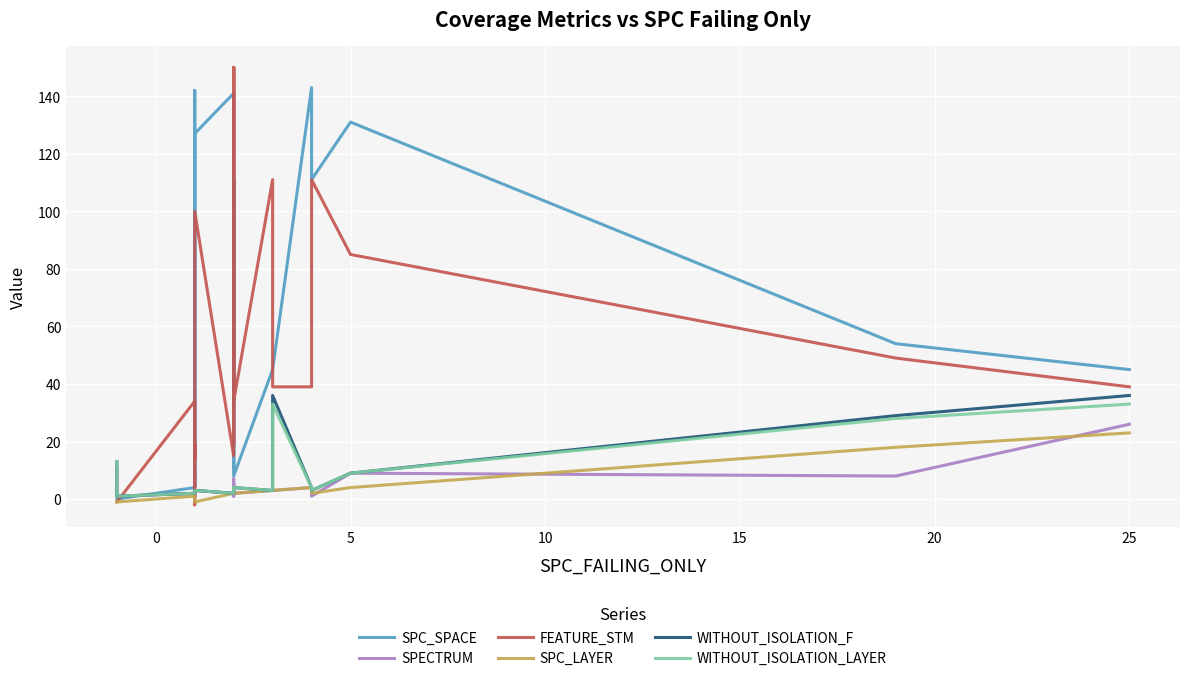

Is it true that FEATURE_STM equals 12 at 15?

False